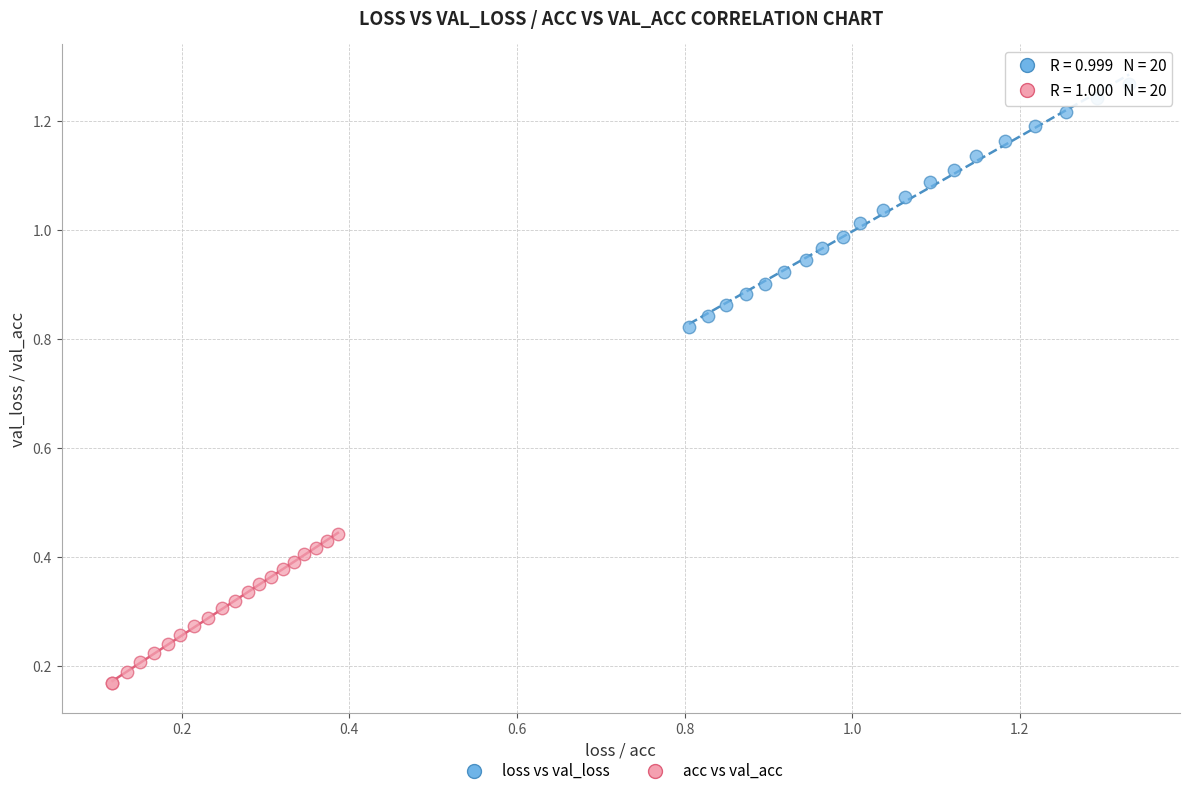

Which series reaches the maximum Y coordinate?

loss vs val_loss